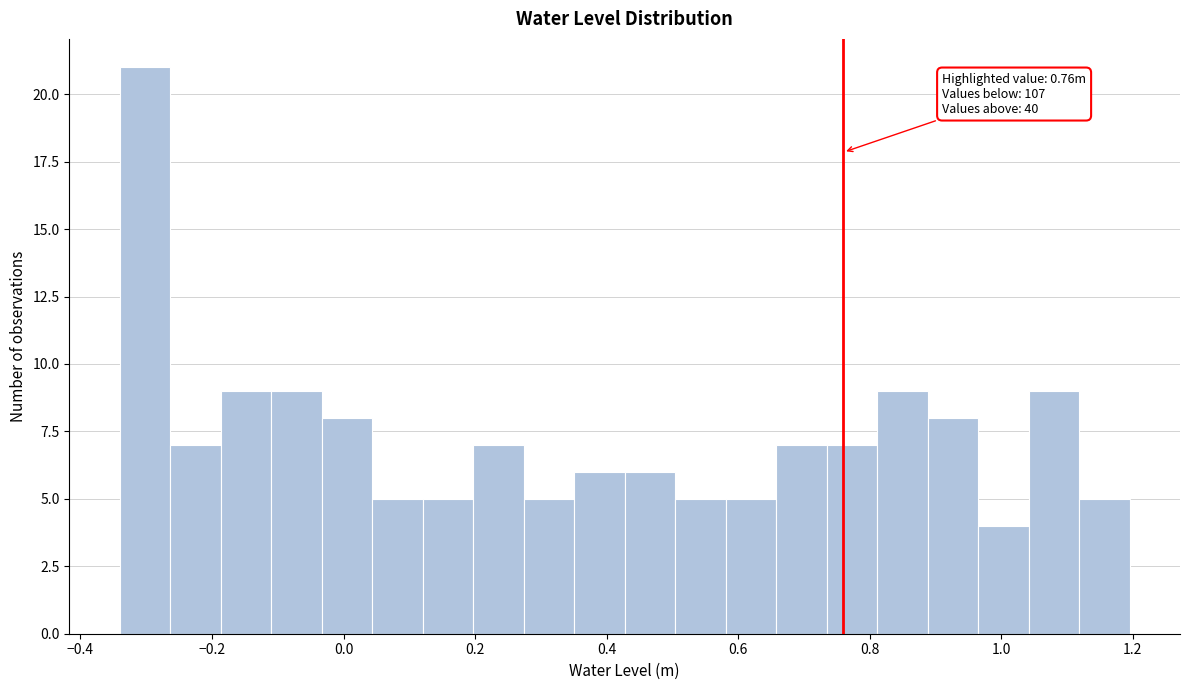

Read against the x-axis, roughly where is the centre of the tallest bar?

-0.30